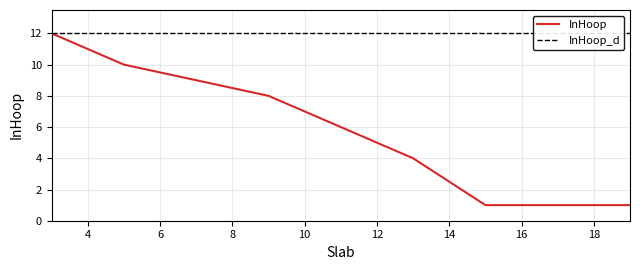

The chart shows a value of 10 at 5. True or false?

True